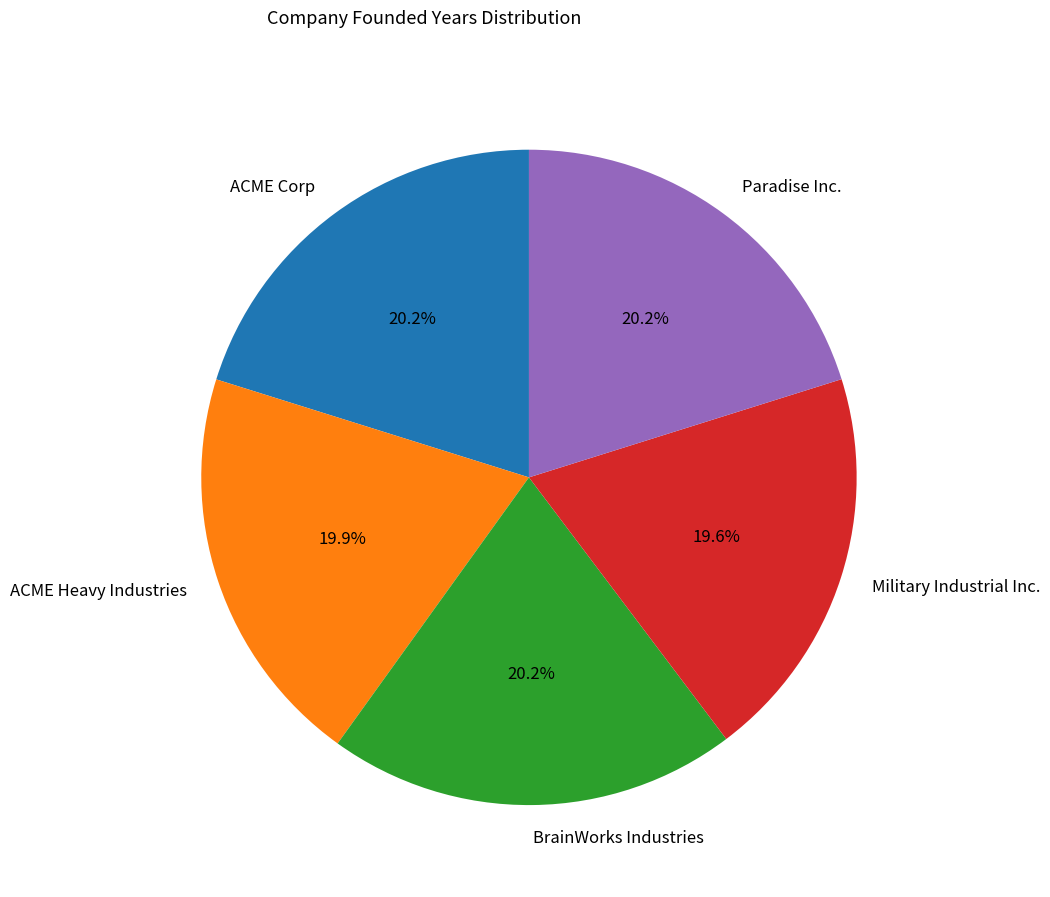

Is there a majority slice in this chart?

No